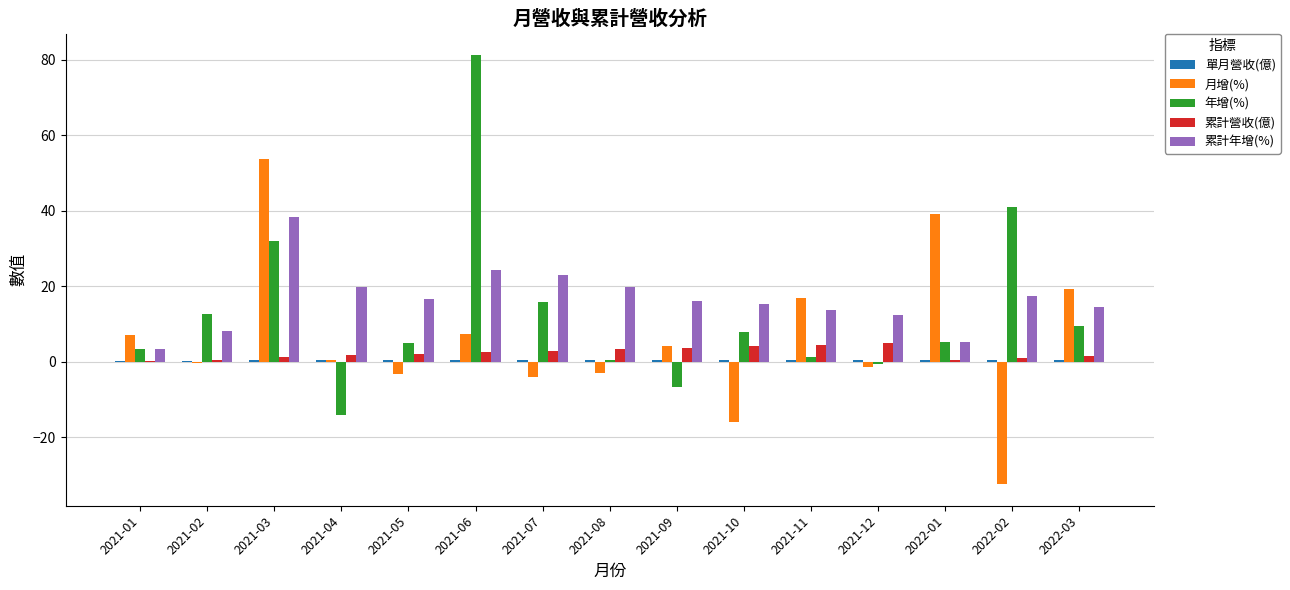

Is the value of 累計年增(%) at 2021-07 greater than the value of 年增(%) at 2021-11?

Yes